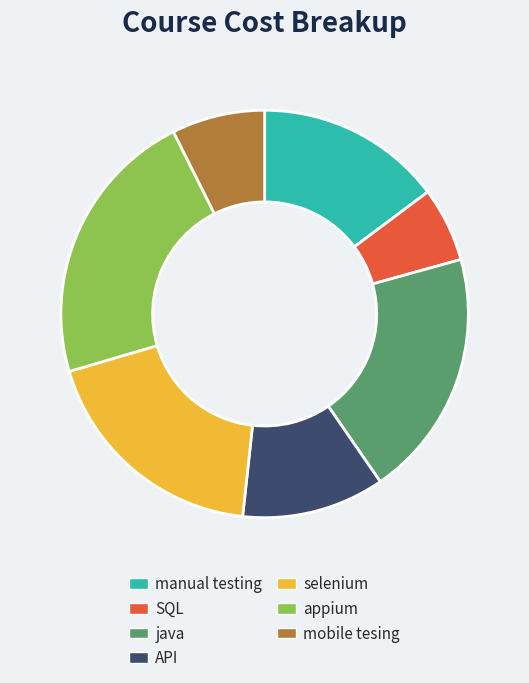

Approximately how many times larger is the value at API compared to manual testing?

0.8